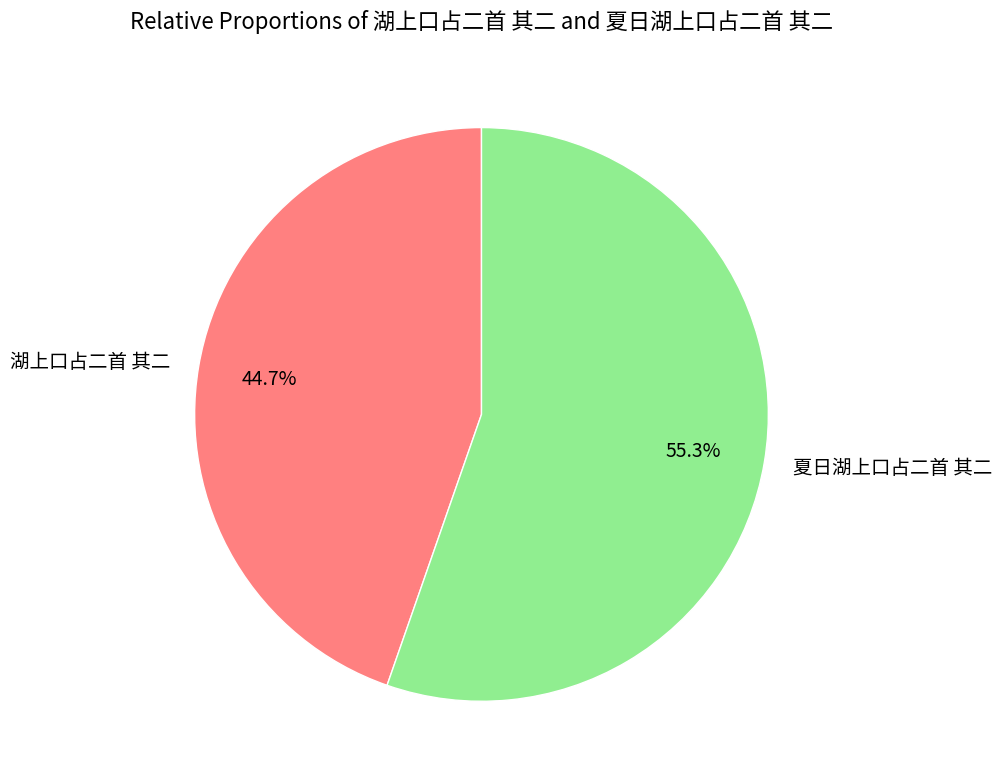

To the nearest percent, what is the average slice percentage?

50%